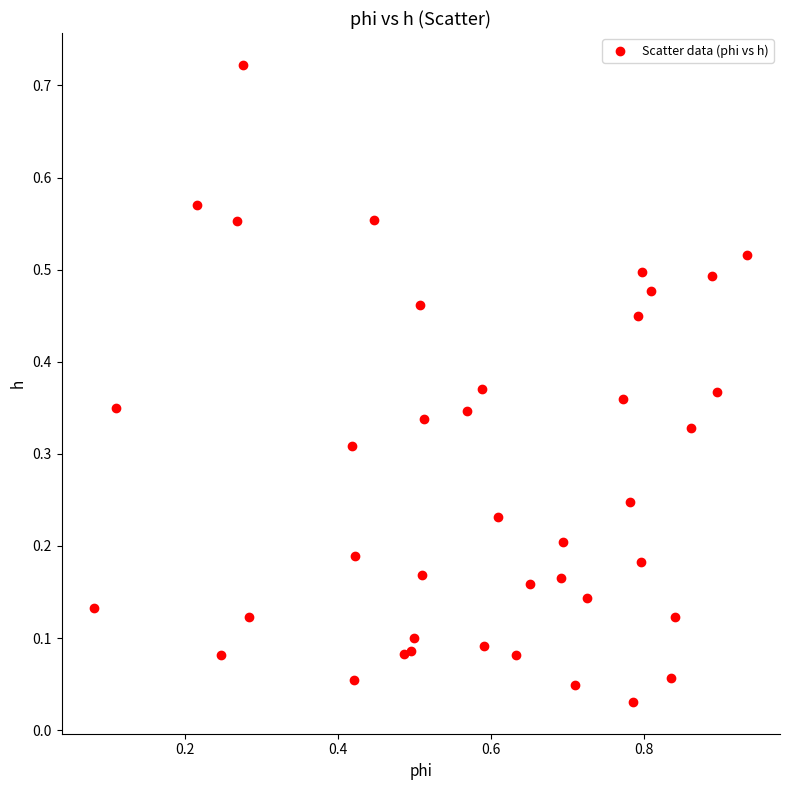

What is the range of X values (max minus min)?

0.9